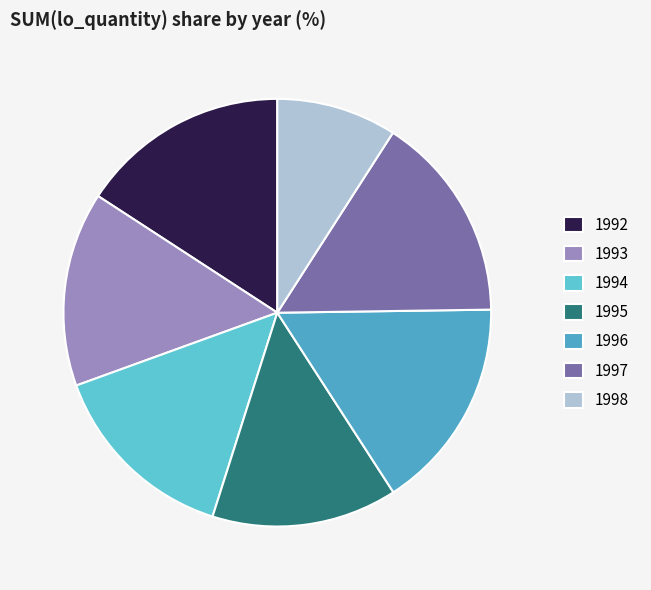

Which has a higher value, 1997 or 1995?

1997